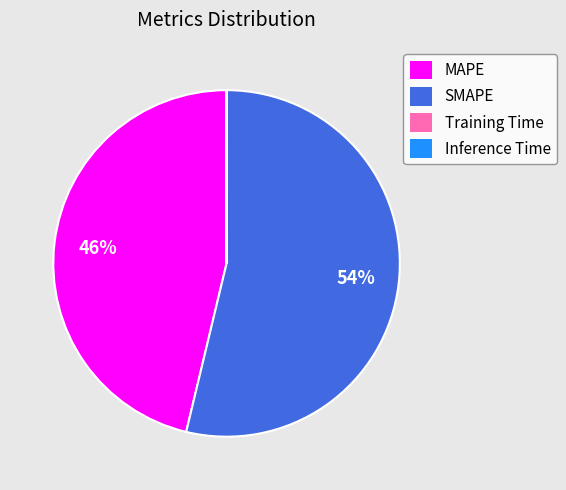

The SMAPE slice represents 60% of the pie. True or false?

False